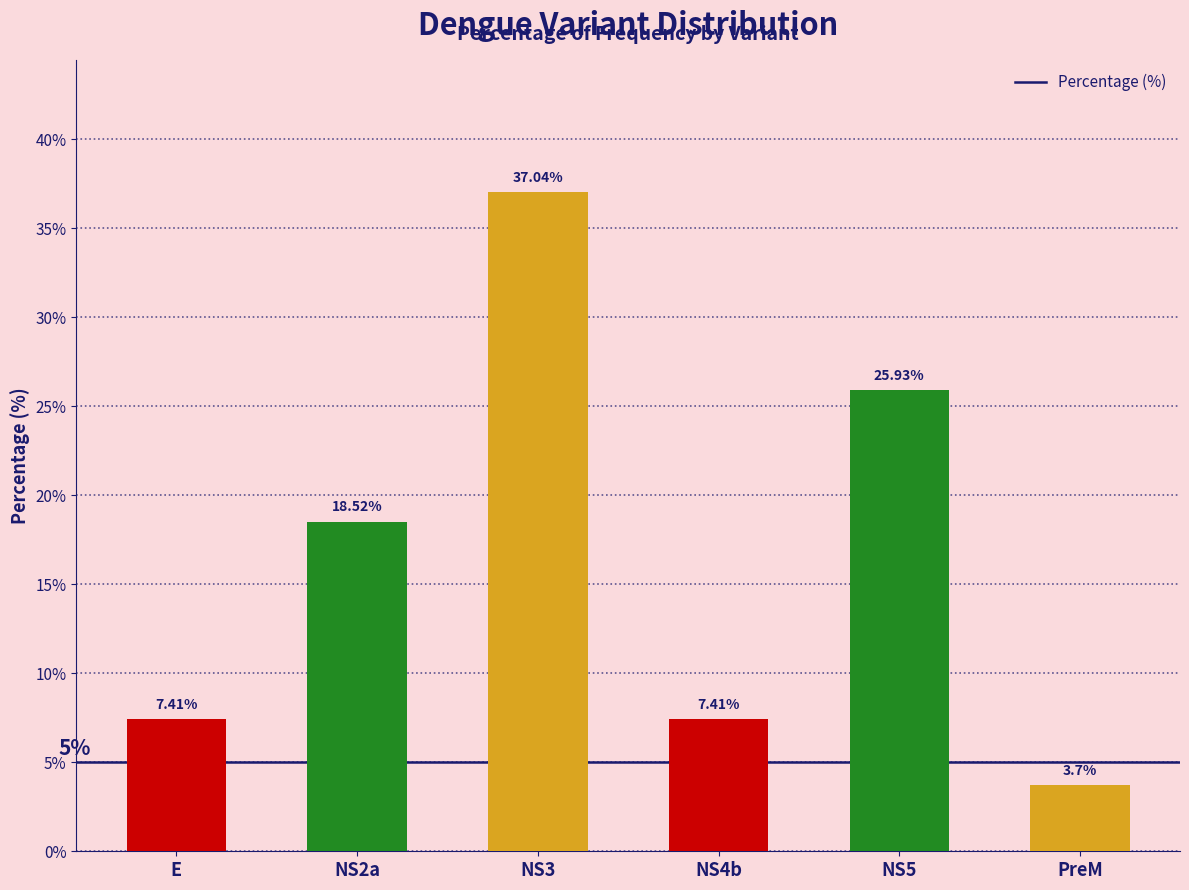

What is the label of the 6th bar from the right?

E